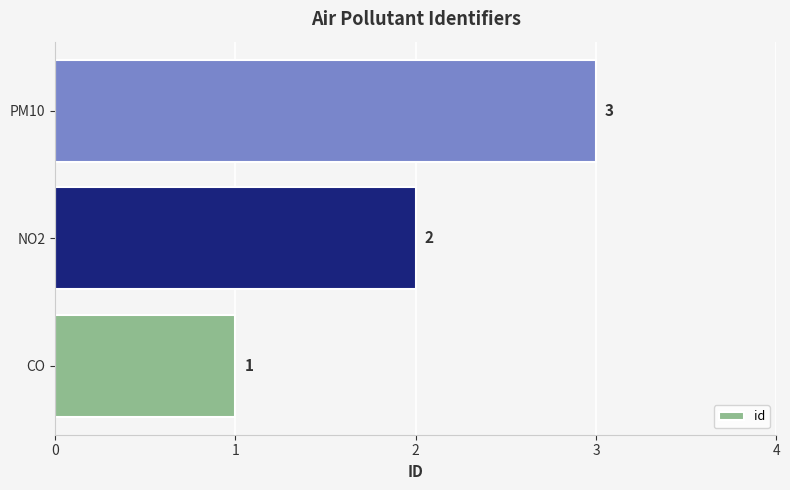

Rank the categories by value from highest to lowest.

PM10, NO2, CO